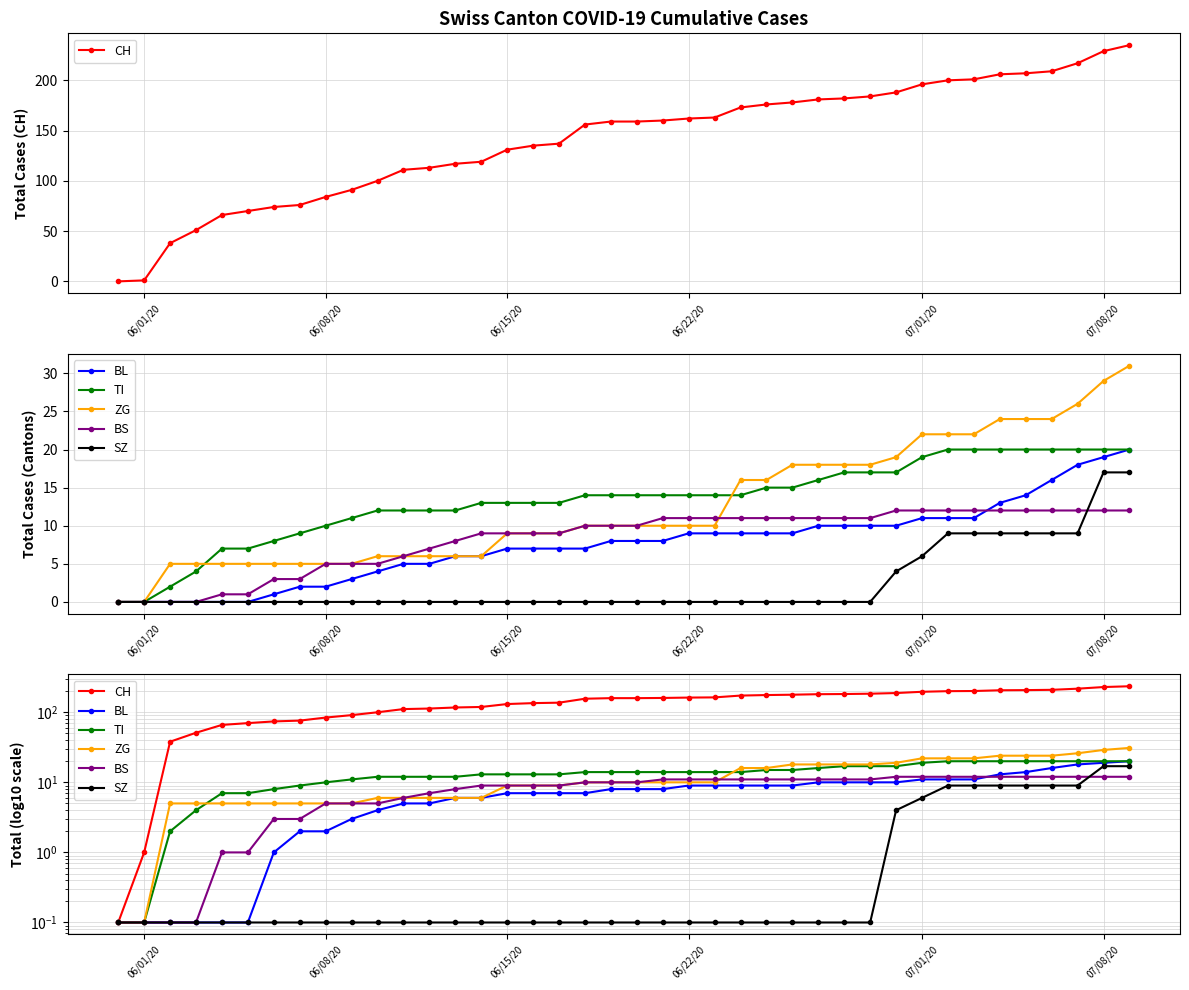

Count the number of categories in the chart.

40